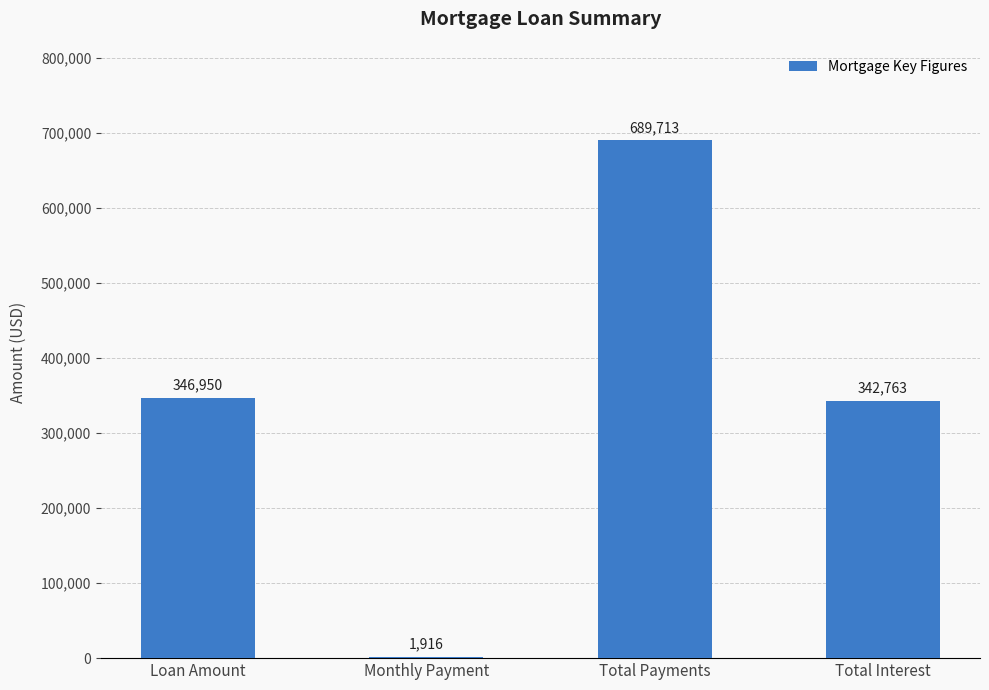

What is the change in value from Total Payments to Total Interest?

-346950.0